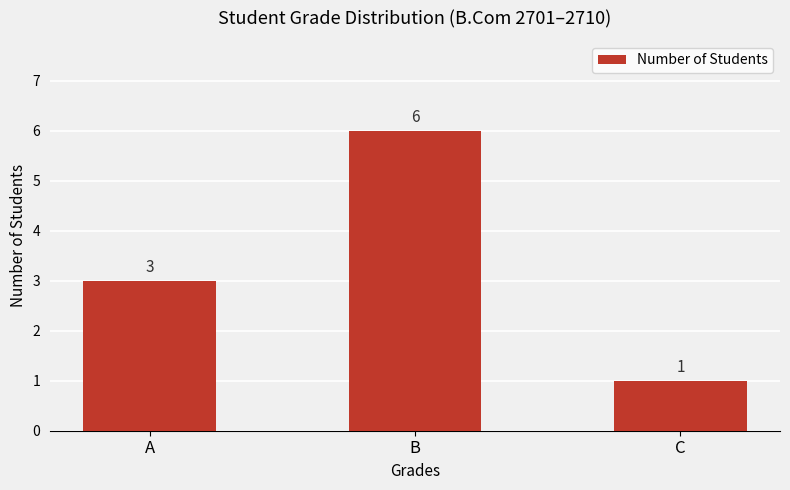

Reading right to left, transcribe all the data shown in this chart.

1	6	3